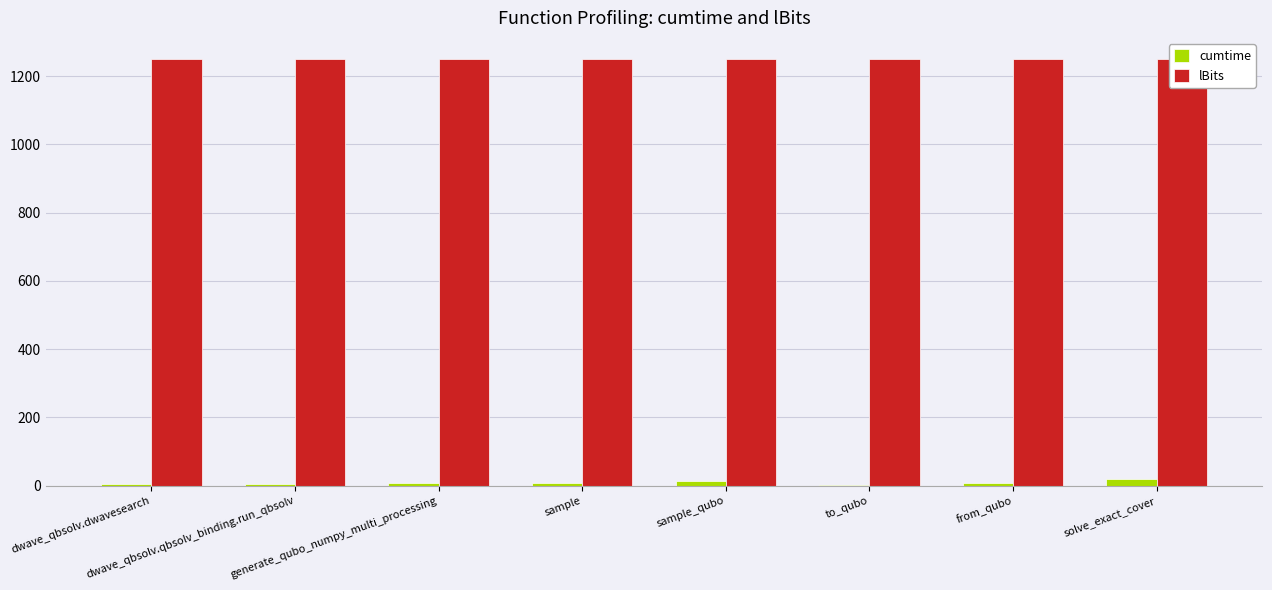

Read the cumtime value at solve_exact_cover.

19.5